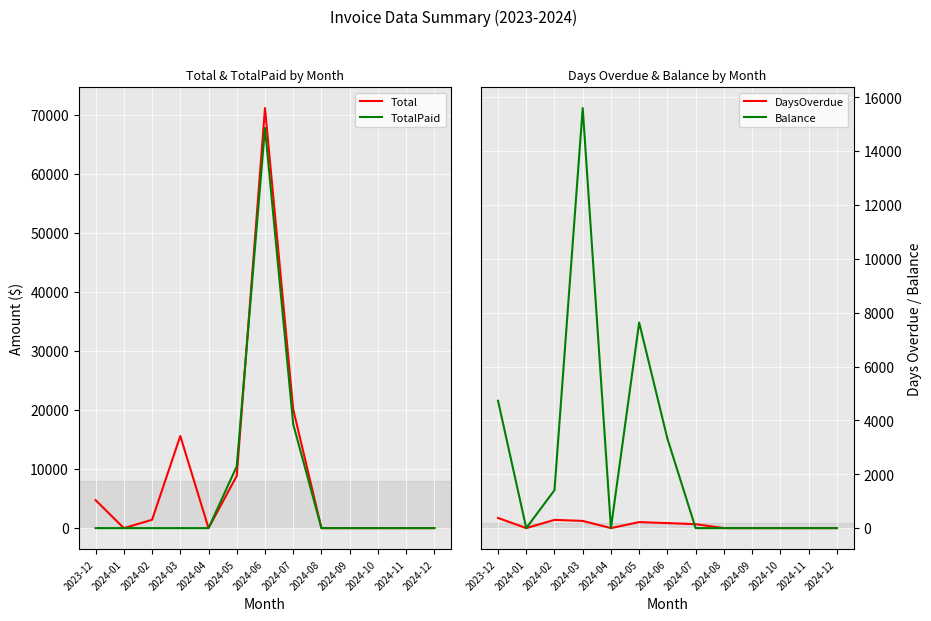

True or false: TotalPaid and Balance cross at least once.

False